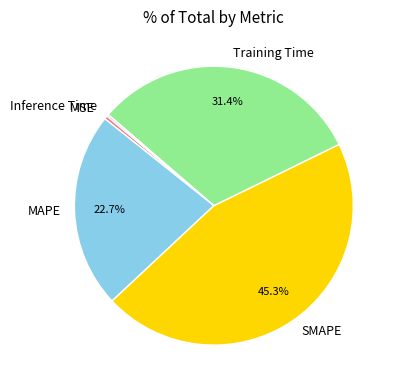

Is there any slice that represents more than half of the pie?

No